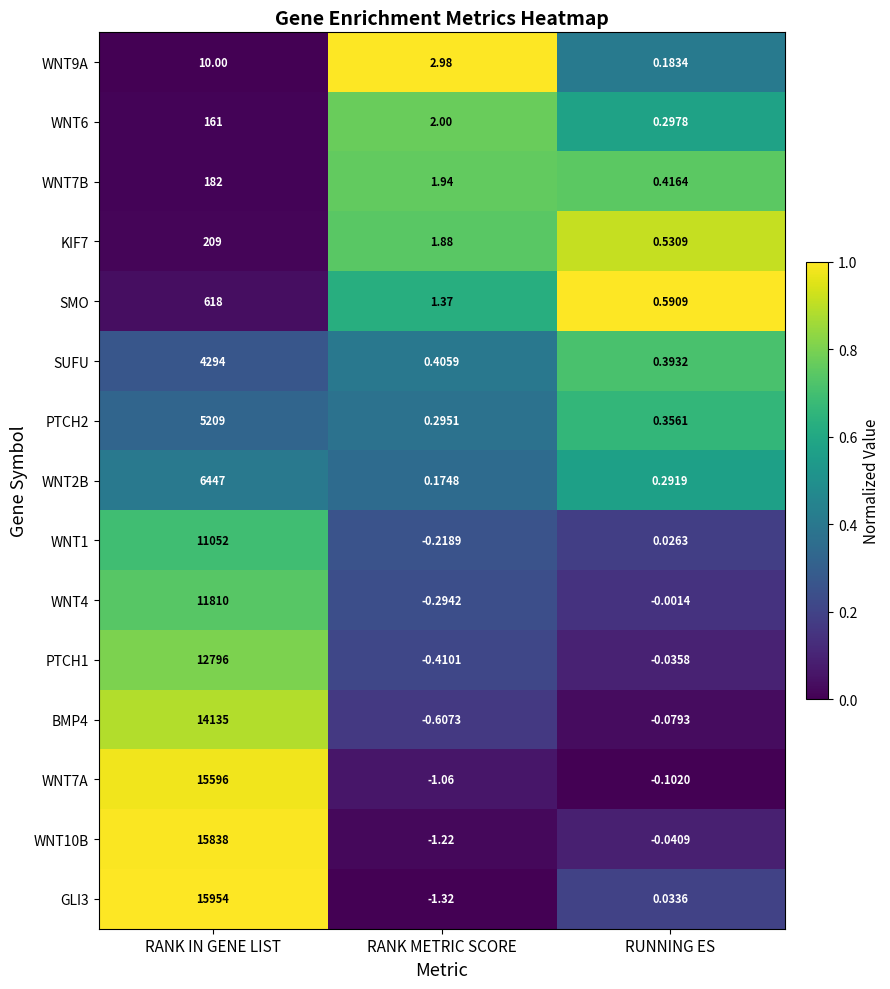

Which category has the highest value across all series?

RANK IN GENE LIST